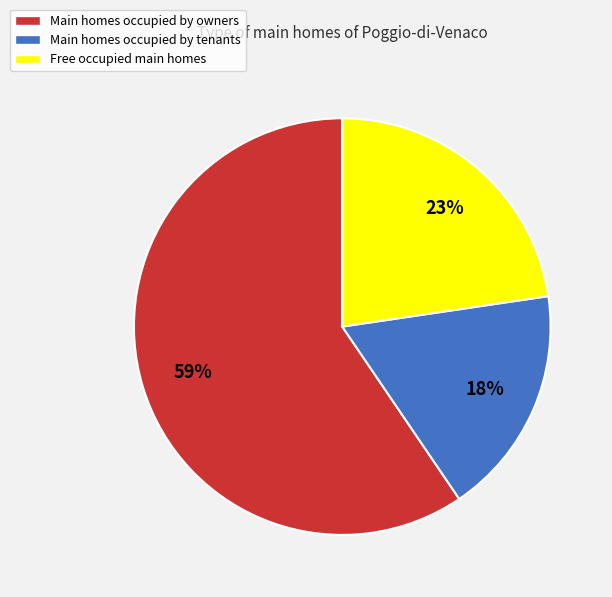

Is the sum of Main homes occupied by owners and Main homes occupied by tenants greater than half?

Yes